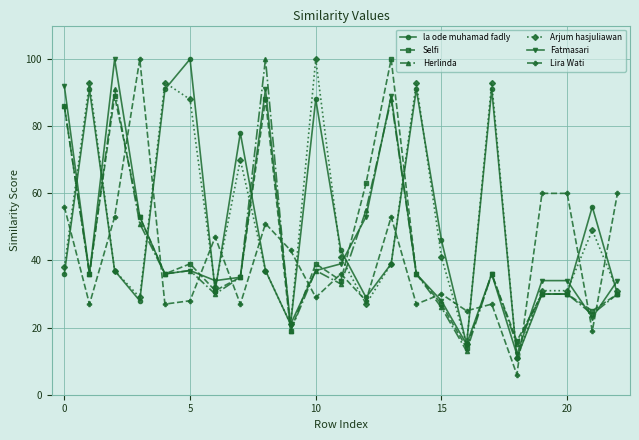

In Selfi, how many points are lower than both neighbors (excluding endpoints)?

8